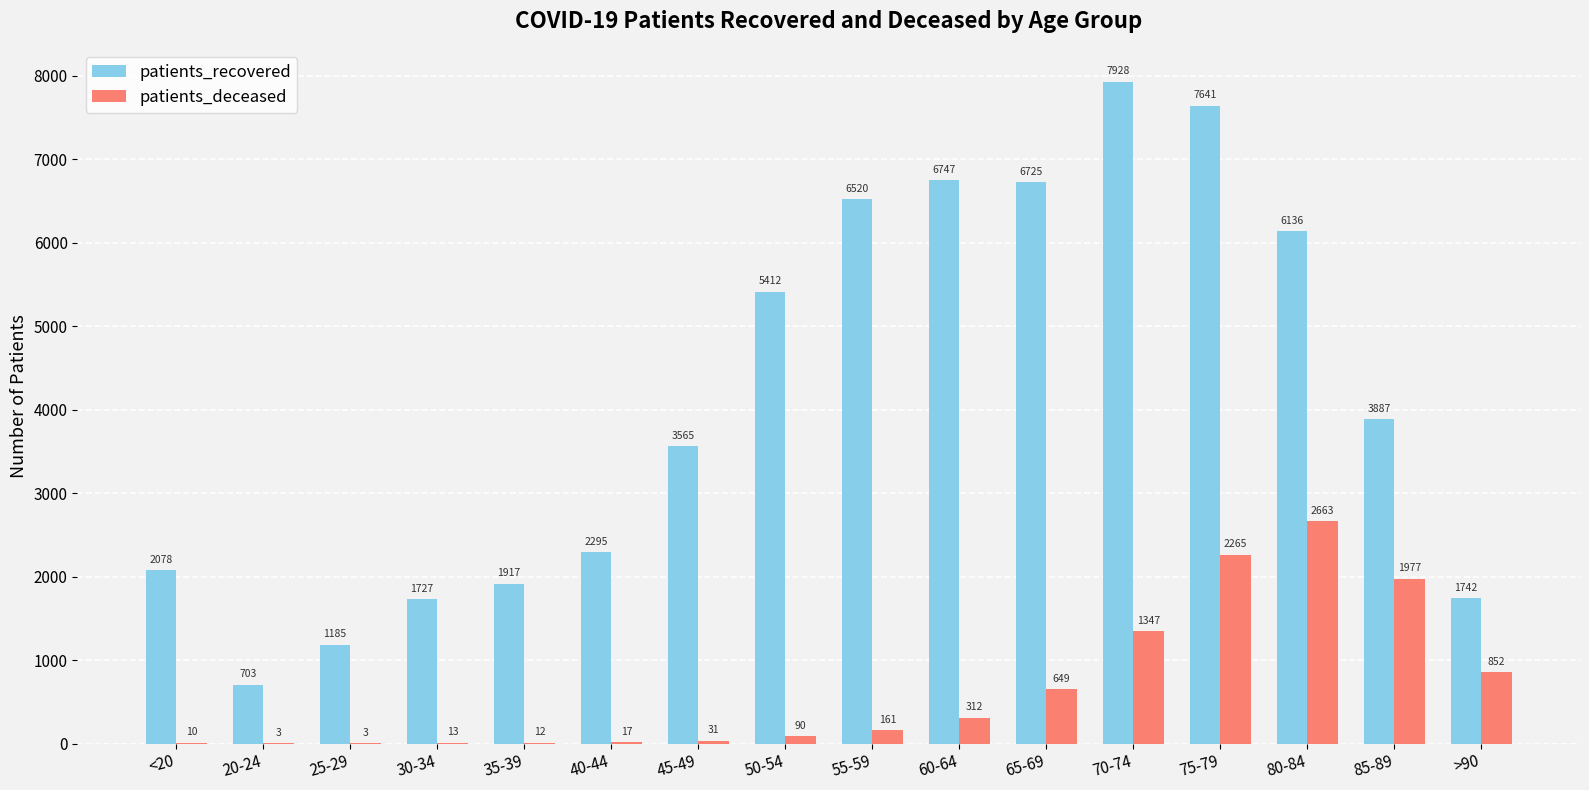

Which series has the largest total across all categories?

patients_recovered